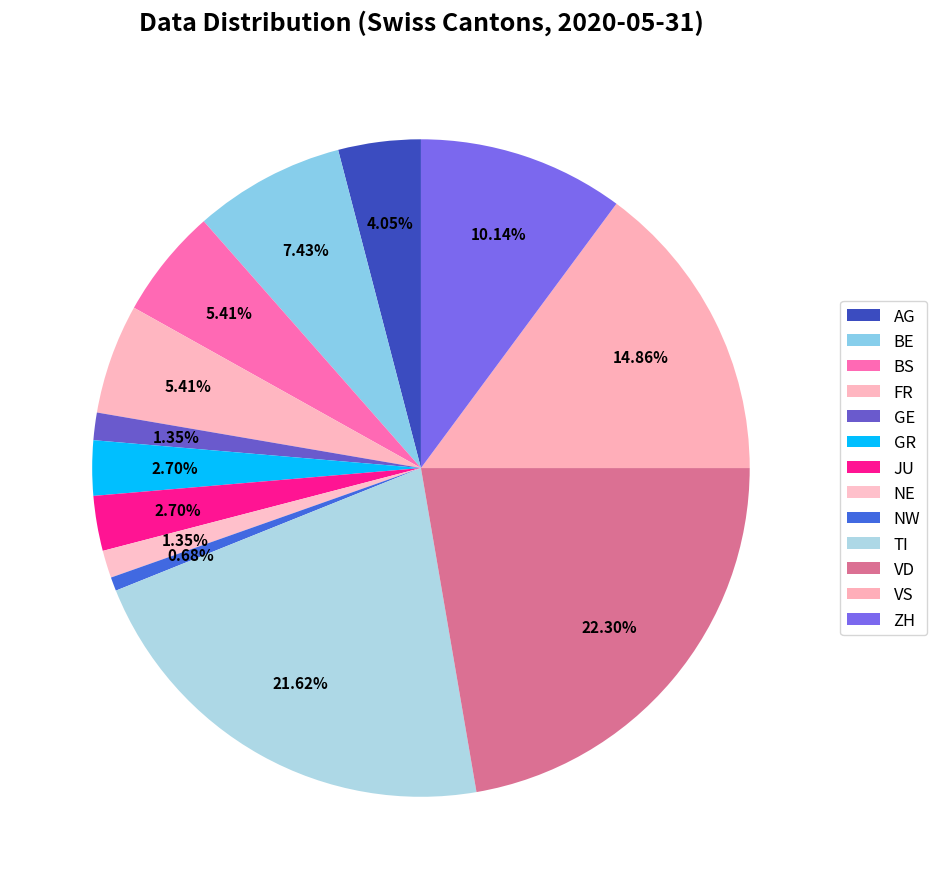

Rank the categories by value from lowest to highest.

NW, GE, NE, GR, JU, AG, BS, FR, BE, ZH, VS, TI, VD